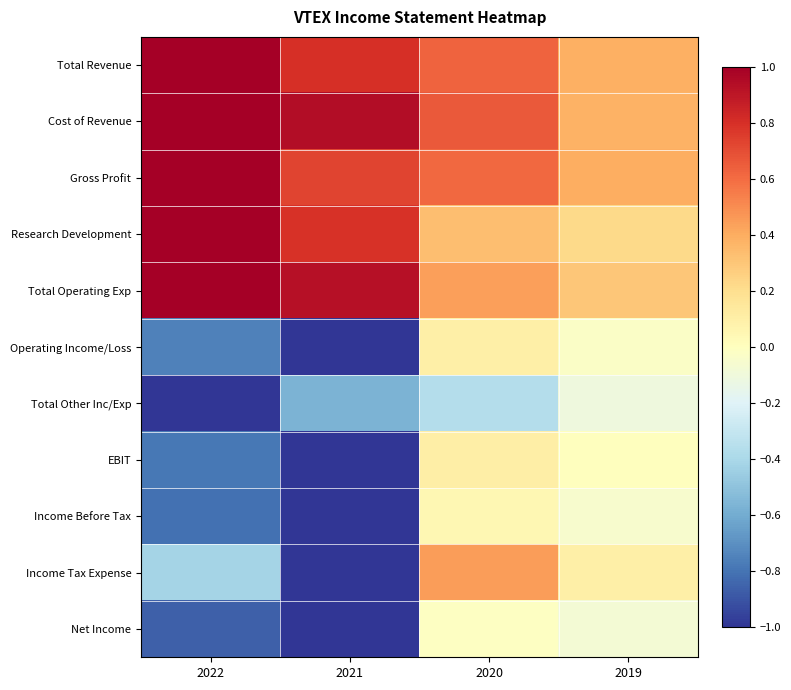

Reading left to right, list all the values displayed in this chart.

Total Revenue: 2022=1.0	2021=0.8	2020=0.6	2019=0.4
Cost of Revenue: 2022=1.0	2021=0.9	2020=0.7	2019=0.4
Gross Profit: 2022=1.0	2021=0.7	2020=0.6	2019=0.4
Research Development: 2022=1.0	2021=0.8	2020=0.3	2019=0.2
Total Operating Exp: 2022=1.0	2021=0.9	2020=0.4	2019=0.3
Operating Income/Loss: 2022=-0.8	2021=-1.0	2020=0.1	2019=-0.0
Total Other Inc/Exp: 2022=-1.0	2021=-0.6	2020=-0.4	2019=-0.1
EBIT: 2022=-0.8	2021=-1.0	2020=0.1	2019=0.0
Income Before Tax: 2022=-0.8	2021=-1.0	2020=0.1	2019=-0.1
Income Tax Expense: 2022=-0.4	2021=-1.0	2020=0.5	2019=0.1
Net Income: 2022=-0.9	2021=-1.0	2020=-0.0	2019=-0.1